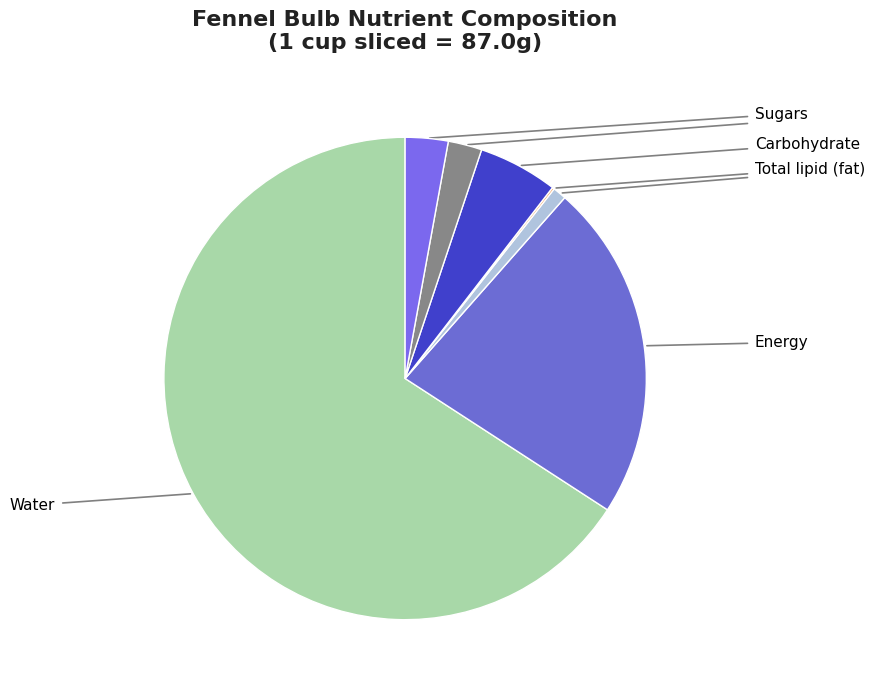

Count the number of slices in the pie.

7